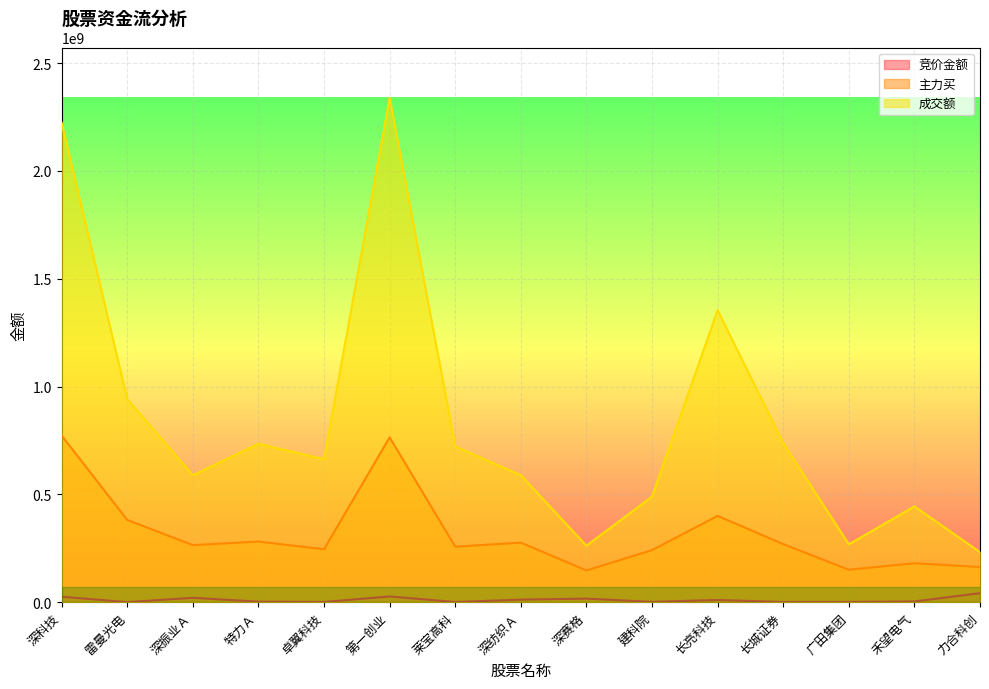

Reading left to right, list all the values displayed in this chart.

竞价金额: 深科技=25174630	雷曼光电=422521	深振业Ａ=20199490	特力Ａ=2410200	卓翼科技=1121688	第一创业=26479034	莱宝高科=827401	深纺织Ａ=11733450	深赛格=16499700	建科院=1517000	长亮科技=10236380	长城证券=883680	广田集团=1273588	禾望电气=3314584	力合科创=41806136
主力买: 深科技=772579421	雷曼光电=381470426	深振业Ａ=264550416	特力Ａ=281148970	卓翼科技=245372543	第一创业=764452715	莱宝高科=257151105	深纺织Ａ=276159990	深赛格=147095263	建科院=241277240	长亮科技=400208258	长城证券=269189050	广田集团=150472304	禾望电气=180649362	力合科创=163180489
成交额: 深科技=2222854342	雷曼光电=941321143	深振业Ａ=588978271	特力Ａ=734537771	卓翼科技=663392899	第一创业=2338464385	莱宝高科=722390224	深纺织Ａ=588736971	深赛格=261949211	建科院=489487113	长亮科技=1354741297	长城证券=737685244	广田集团=268418184	禾望电气=444197435	力合科创=232005239